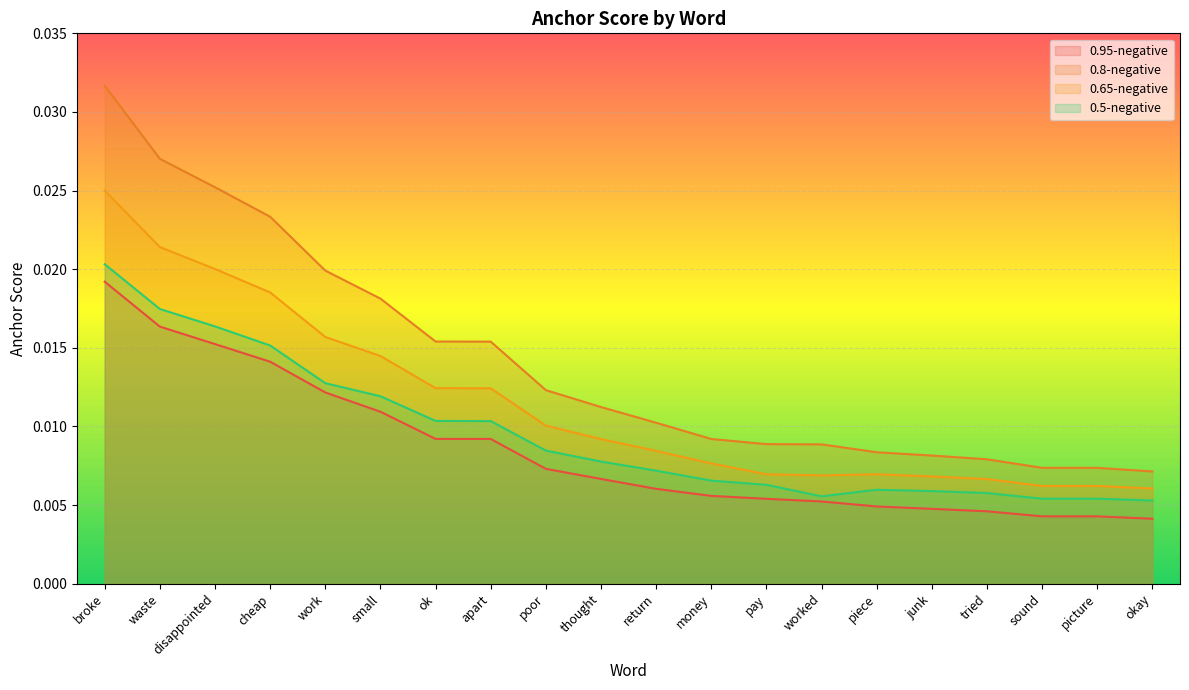

What is the sum of all 0.8-negative values?

0.3